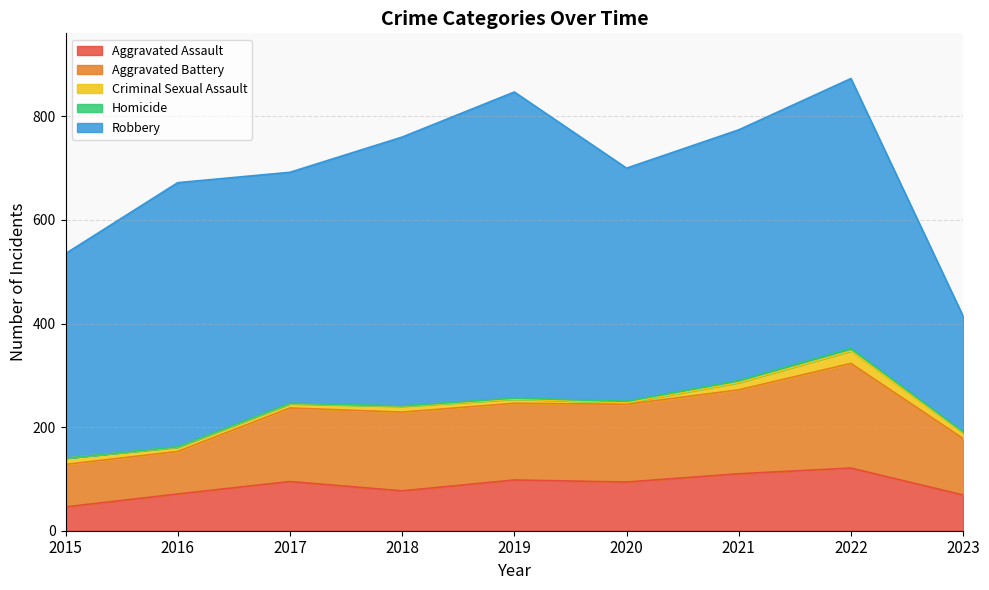

The Aggravated Battery series shows 82 at 2015. True or false?

True